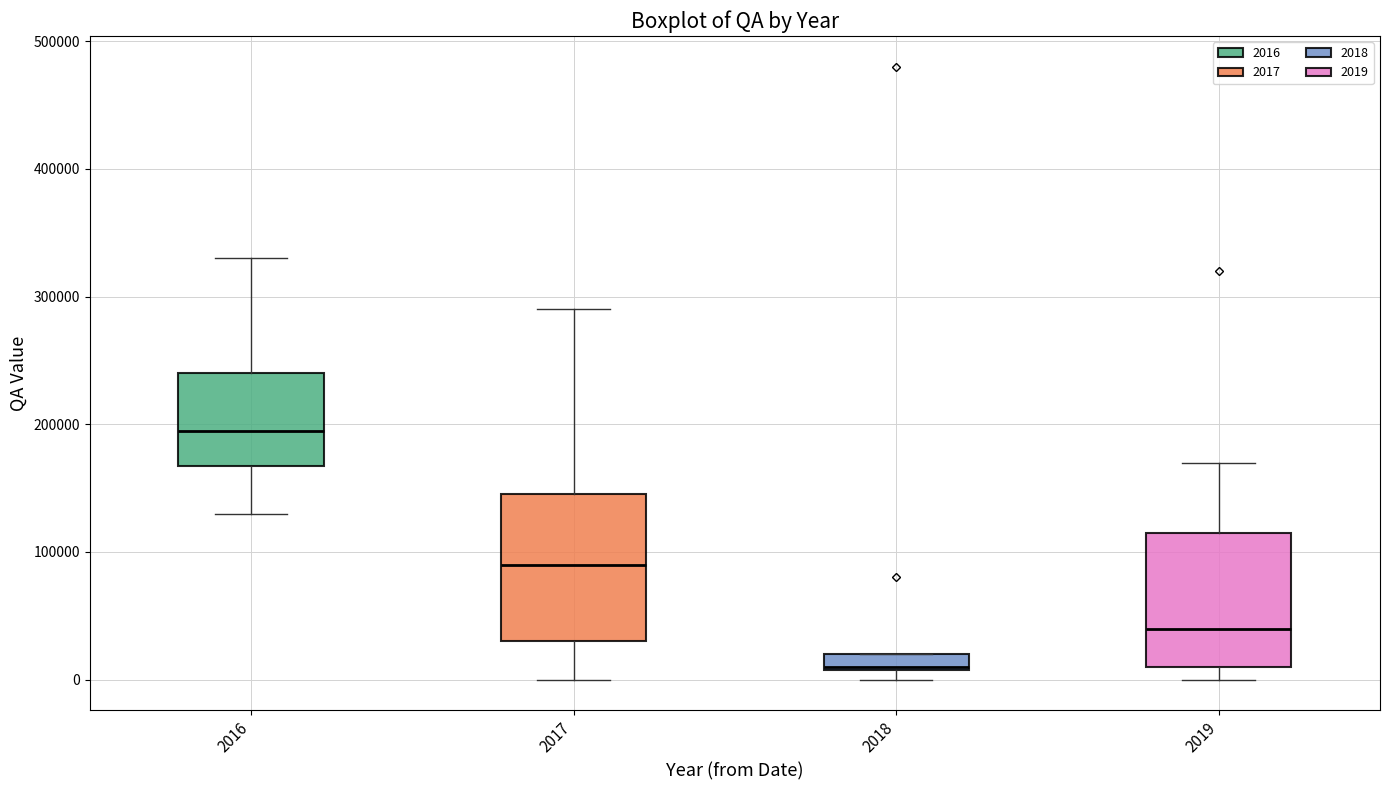

Which box has the lowest median line?

2018